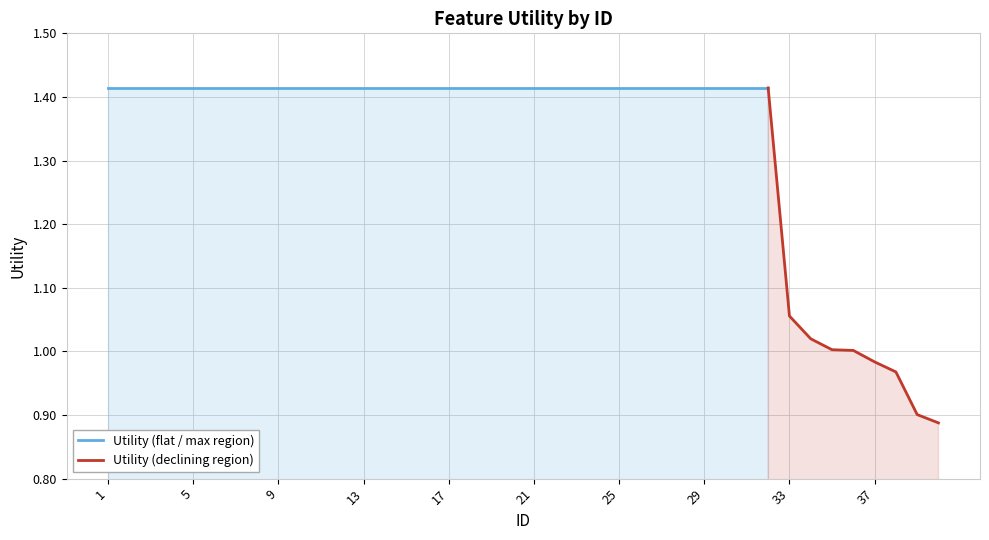

At which category does the chart reach its peak across all series?

1